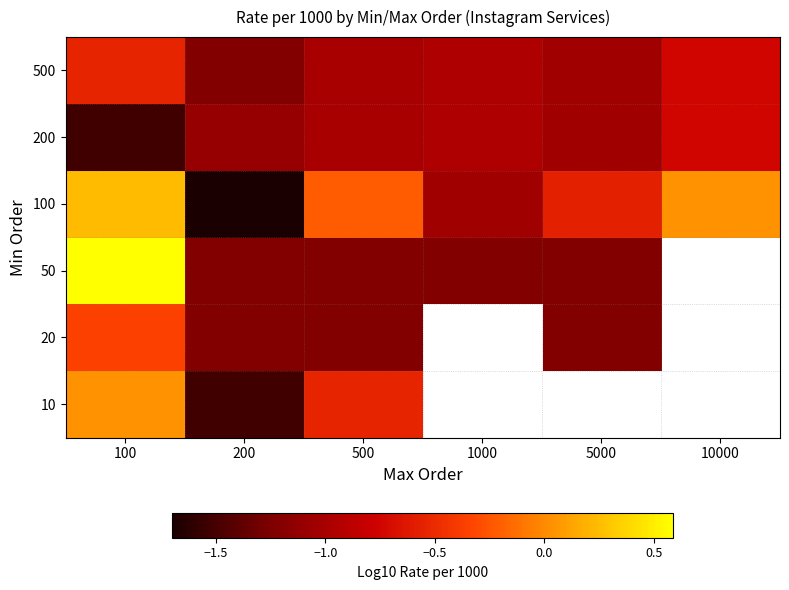

Is the value of 10 at 500 greater than the value of 200 at 1000?

Yes